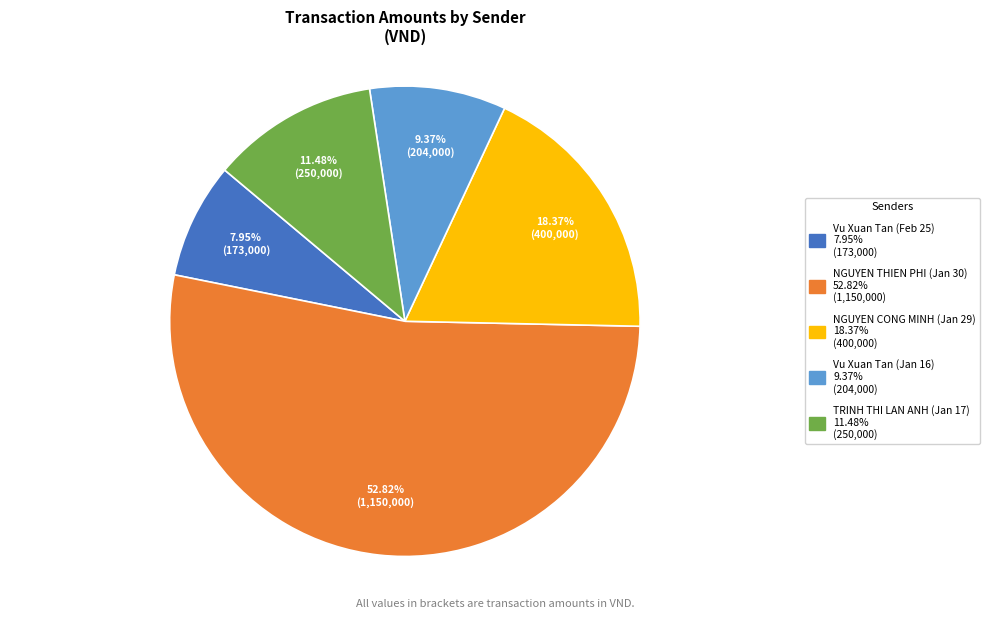

What percentage is NOT represented by NGUYEN THIEN PHI (Jan 30)?

47.2%